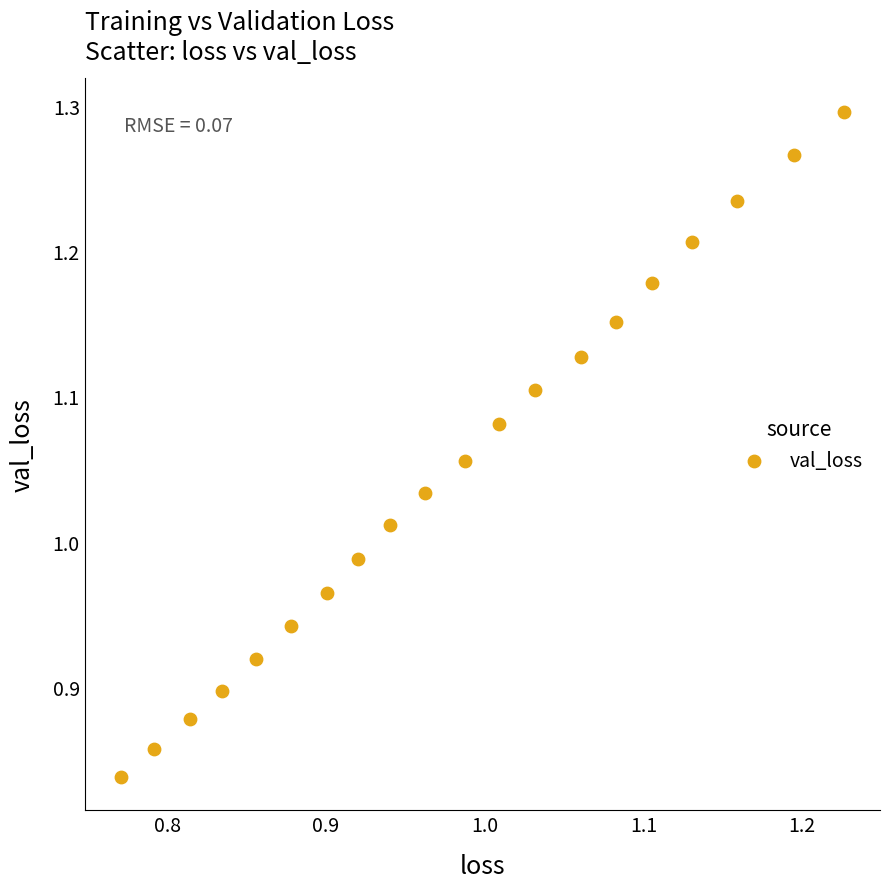

What is the range of X values (max minus min)?

0.5